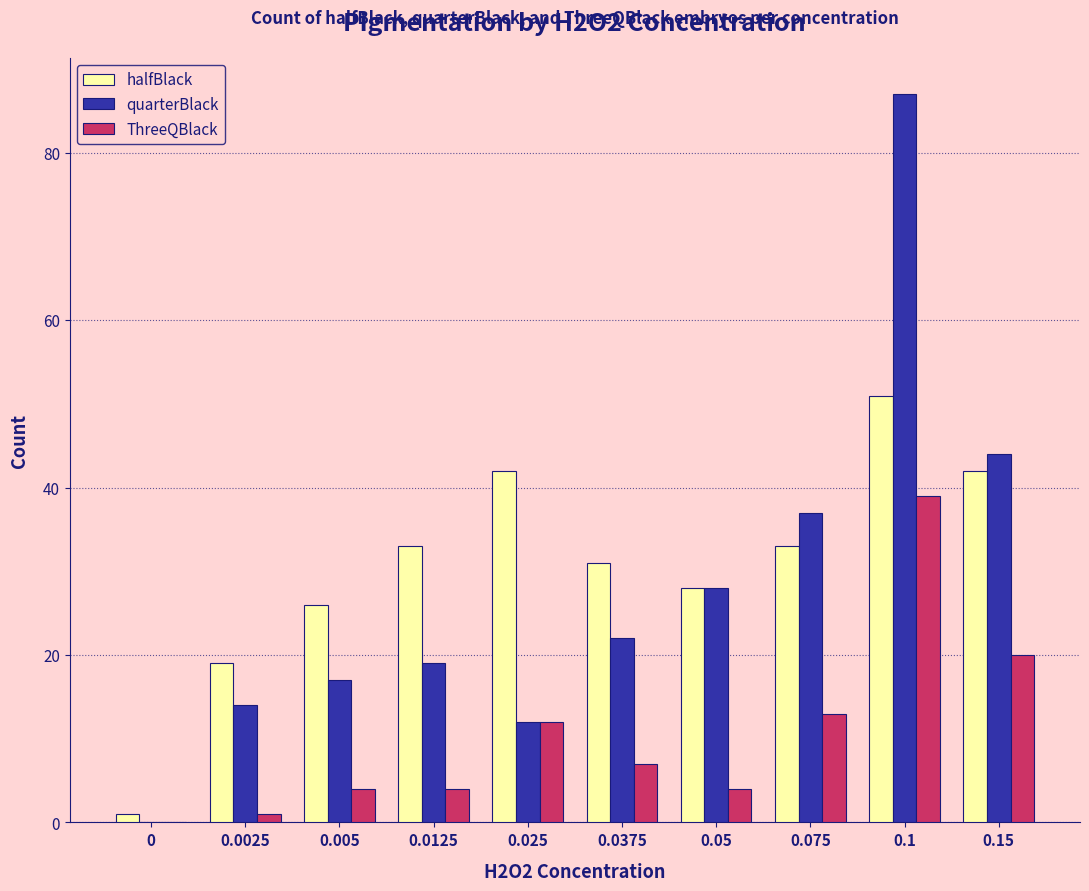

Reading left to right, extract all data points from this chart.

halfBlack: 1	19	26	33	42	31	28	33	51	42
quarterBlack: 0	14	17	19	12	22	28	37	87	44
ThreeQBlack: 0	1	4	4	12	7	4	13	39	20